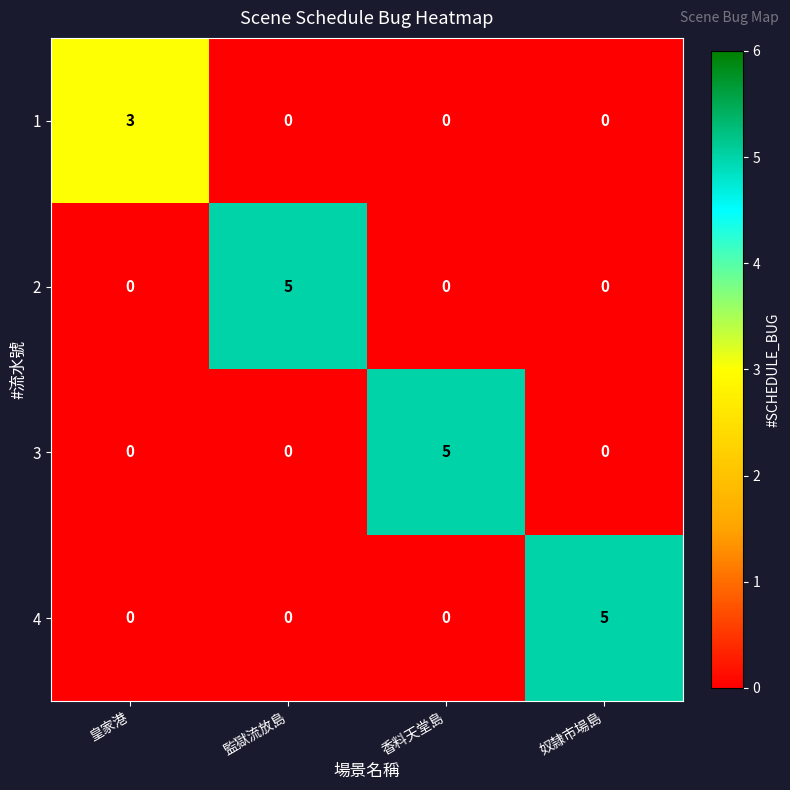

Is the value of 1 at 香料天堂島 greater than the value of 4 at 奴隸市場島?

No